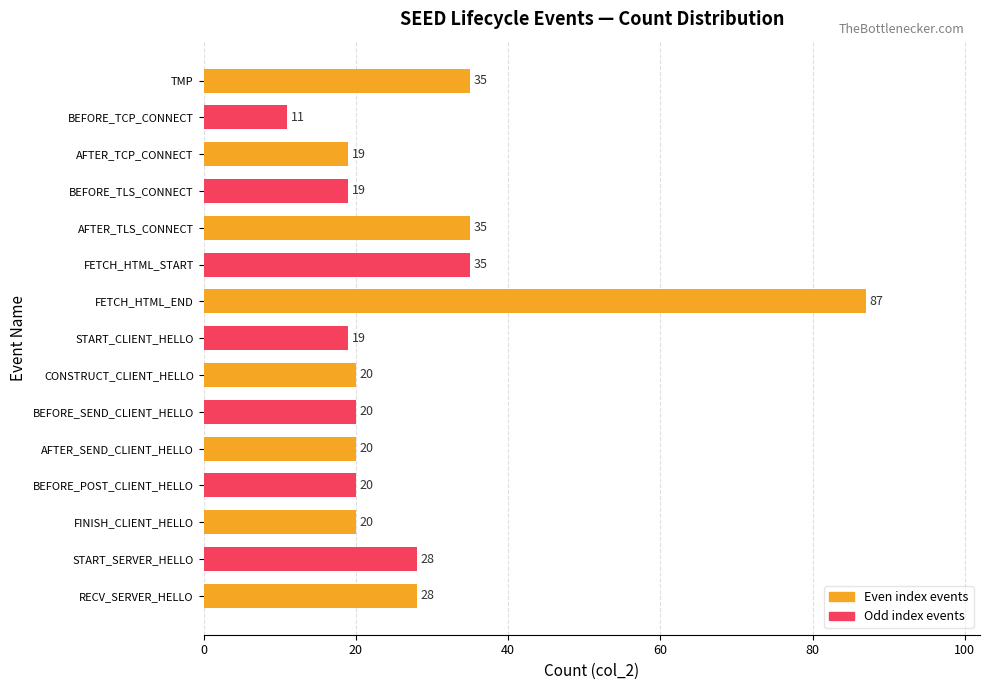

What is the greatest value displayed?

87